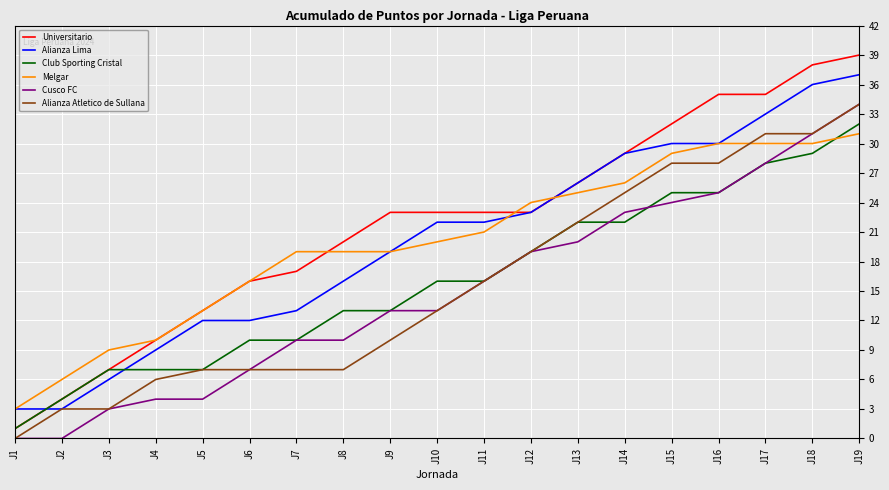

Is it true that Alianza Lima equals 30 at J16?

True